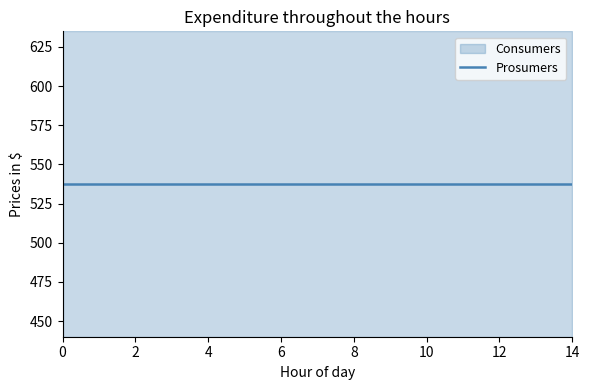

What is the total value across all series at 2?

1075